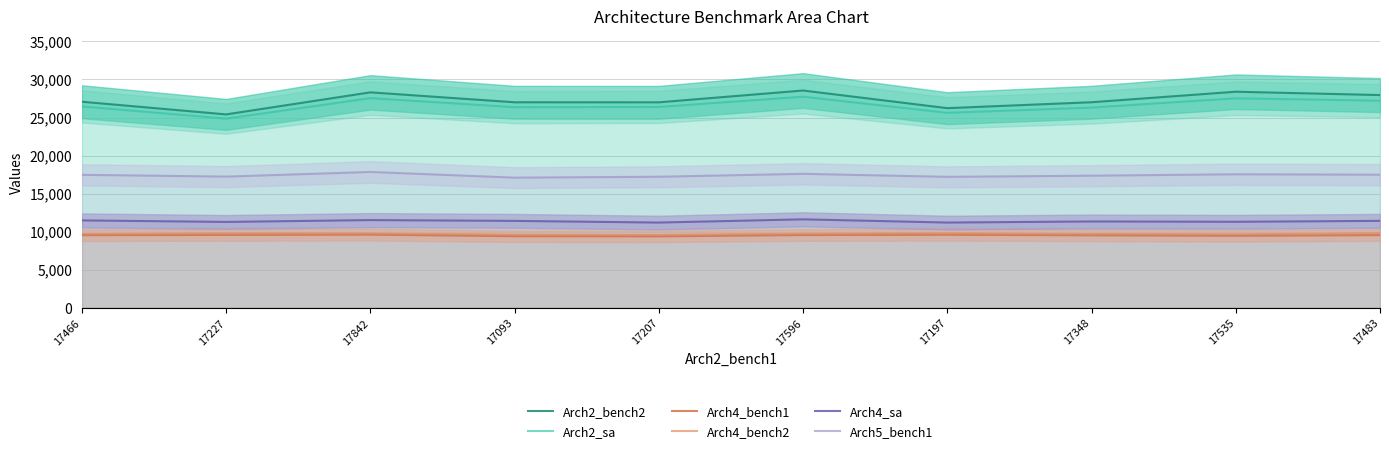

What are all the series names shown in the legend?

Arch2_bench2, Arch2_sa, Arch4_bench1, Arch4_bench2, Arch4_sa, Arch5_bench1